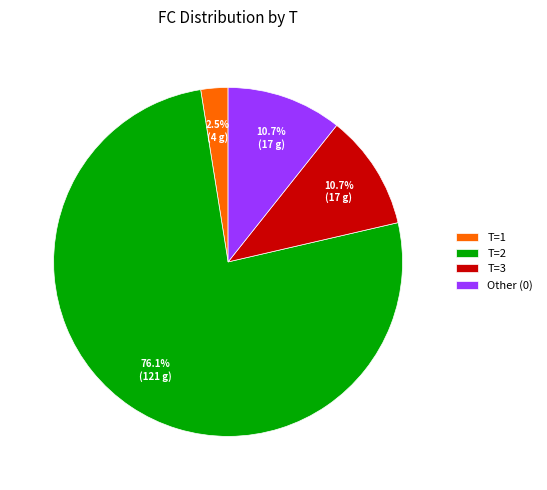

Which category has the smallest portion of the pie?

T=1